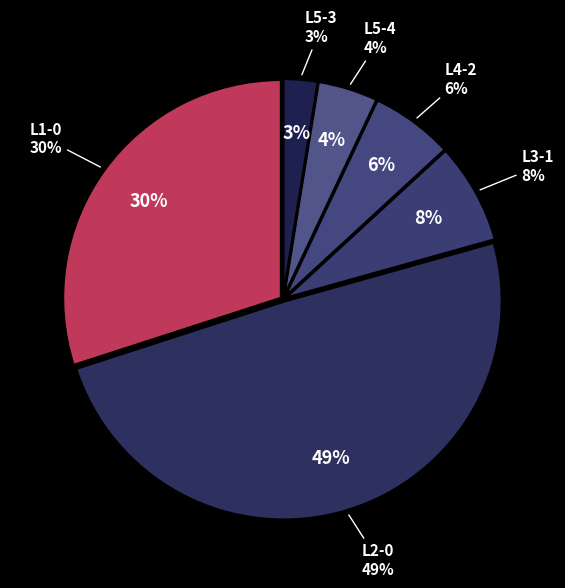

Which slice is the smallest?

L5-3